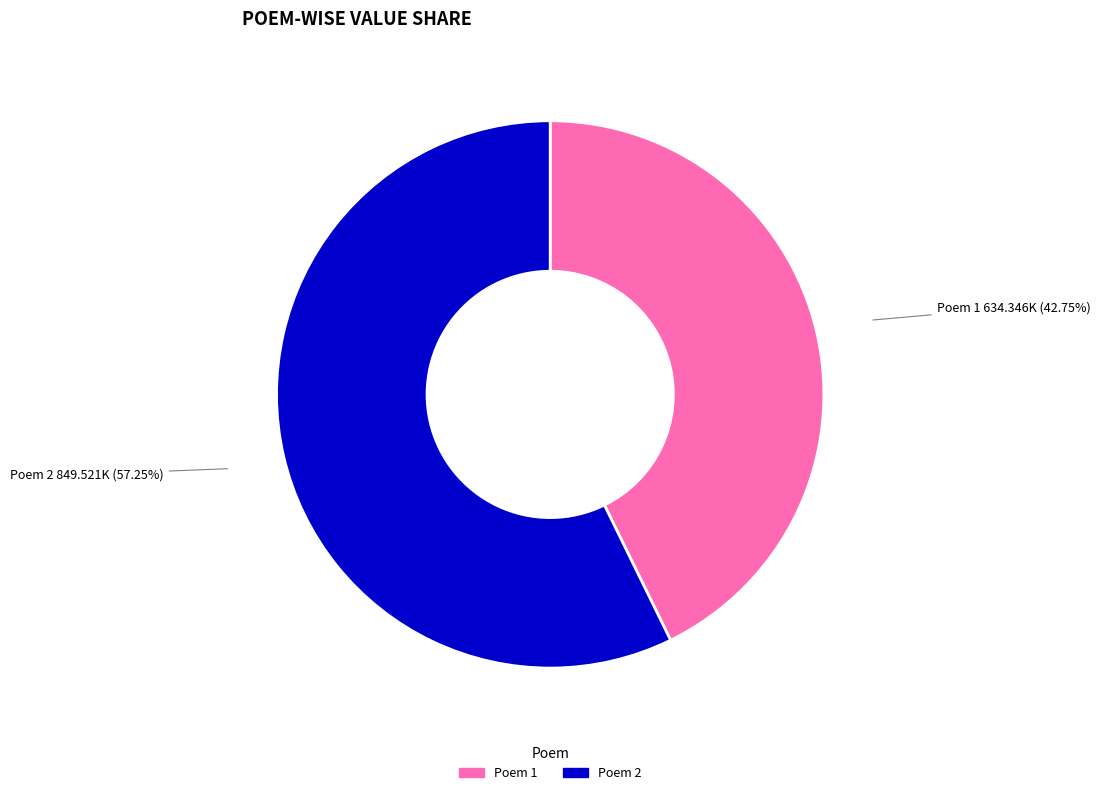

Count the number of slices in the pie.

2